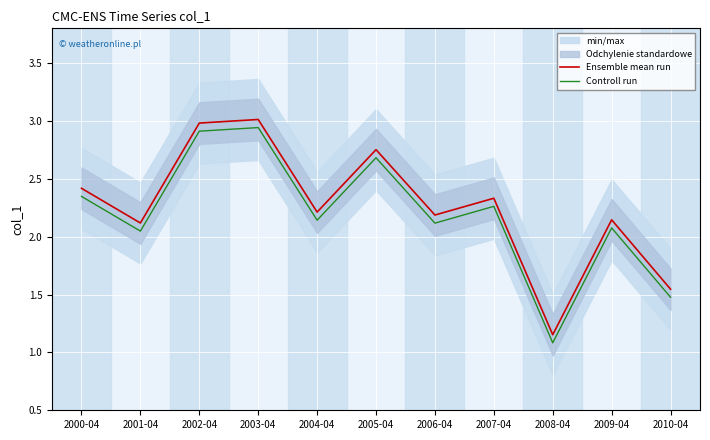

What is the difference between the maximum and second lowest values in the Ensemble mean run series?

1.5